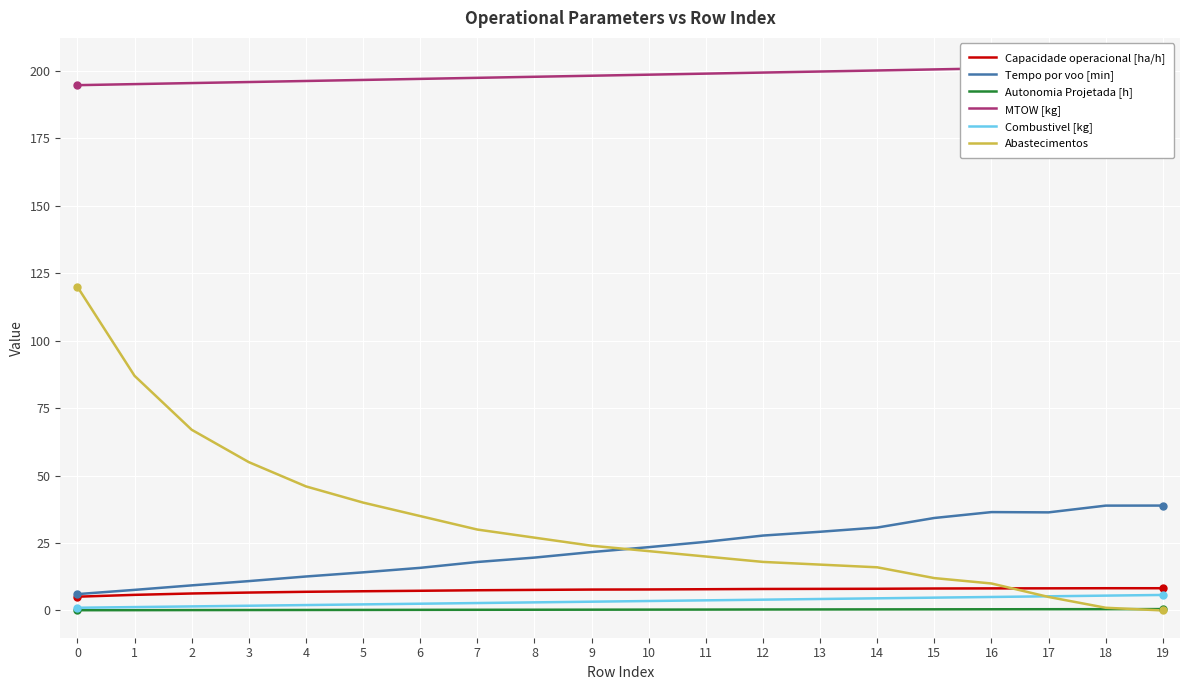

In Tempo por voo [min], how many points are lower than both neighbors (excluding endpoints)?

1